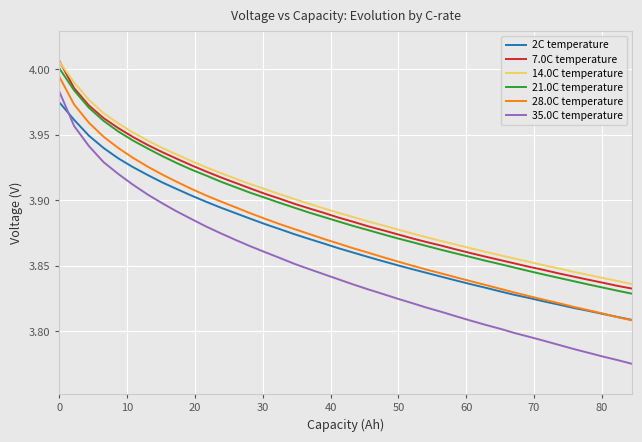

Which series has the largest total across all categories?

14.0C temperature